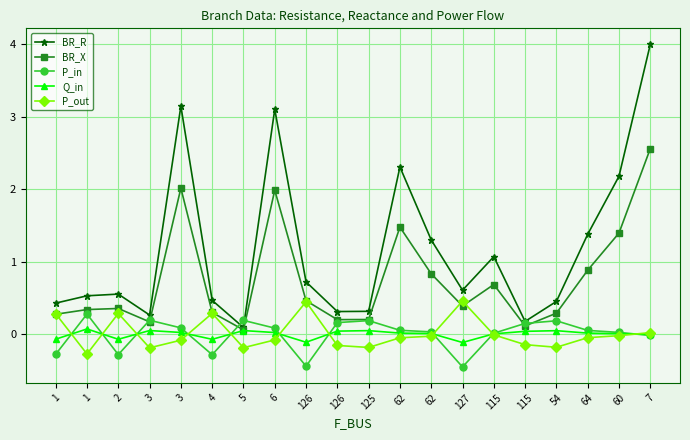

What is the sum of the BR_R values at 6 and 62?

4.4